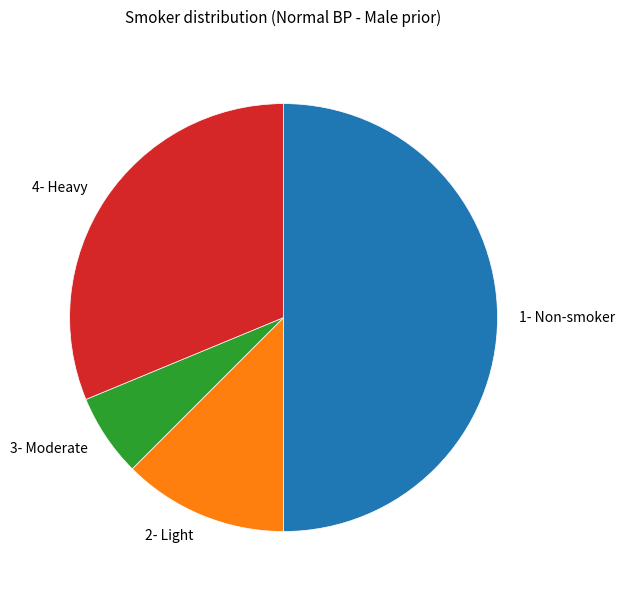

Is 2- Light the majority of the pie?

No